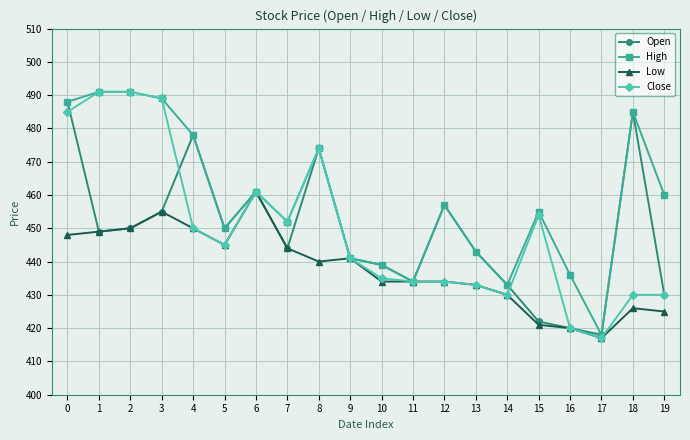

Which label corresponds to the smallest value in the chart?

17